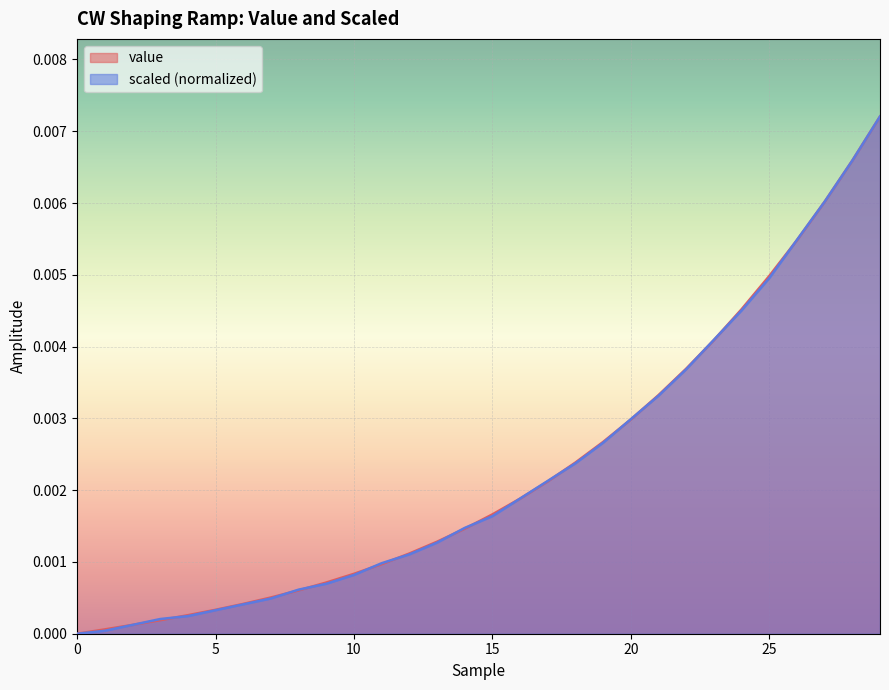

At 19, list the series in order from smallest to largest.

scaled, value